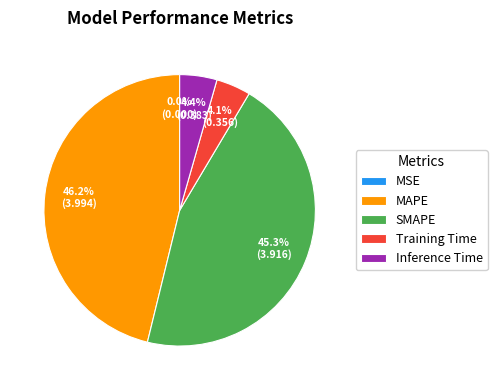

Which category has the biggest portion of the pie?

MAPE